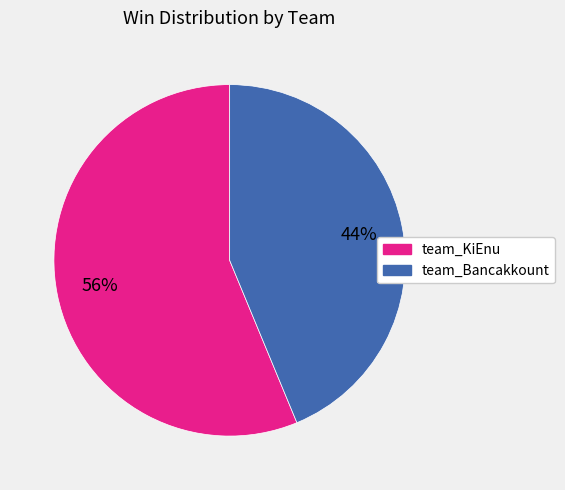

To the nearest percent, what is the combined percentage of team_Bancakkount and team_KiEnu?

100%